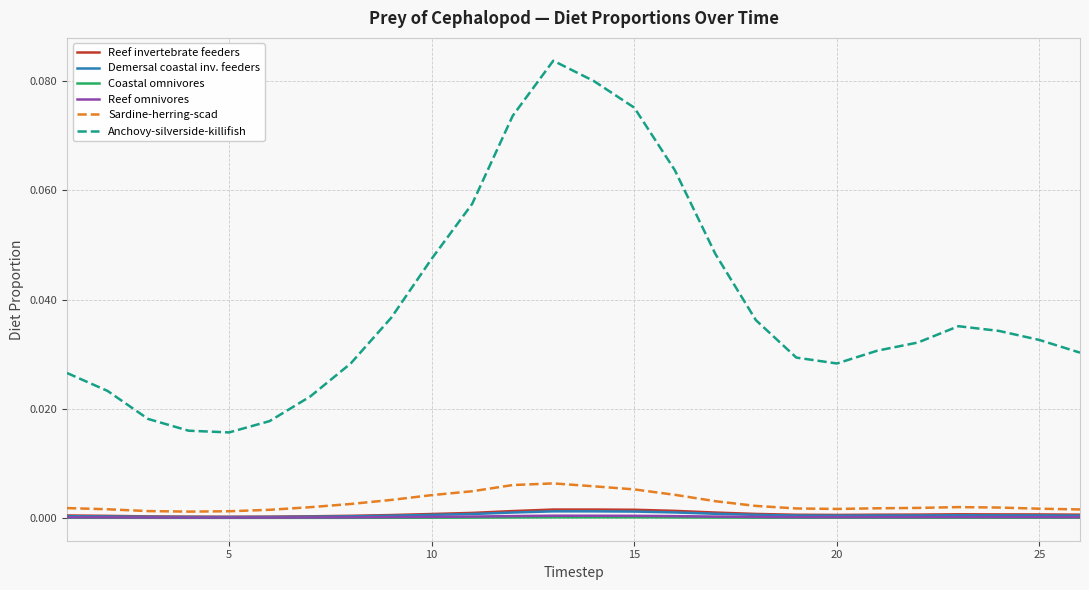

Which series has the largest total across all categories?

Anchovy-silverside-killifish